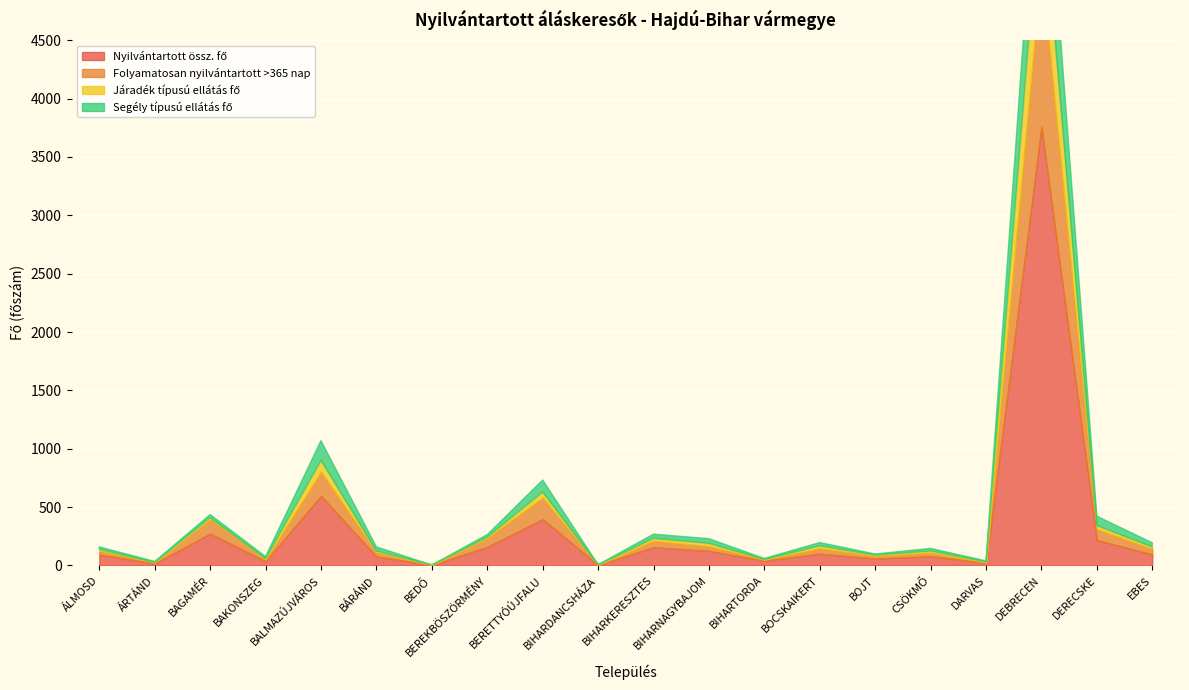

How many data points in Segély típusú ellátás fő are less than 26?

10